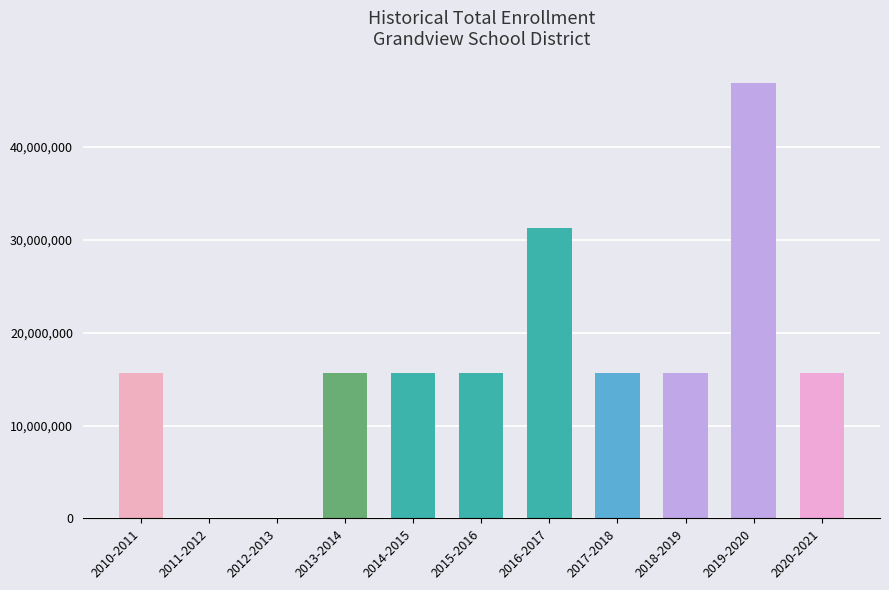

True or false: the data shows 20722809 at 2018-2019.

False